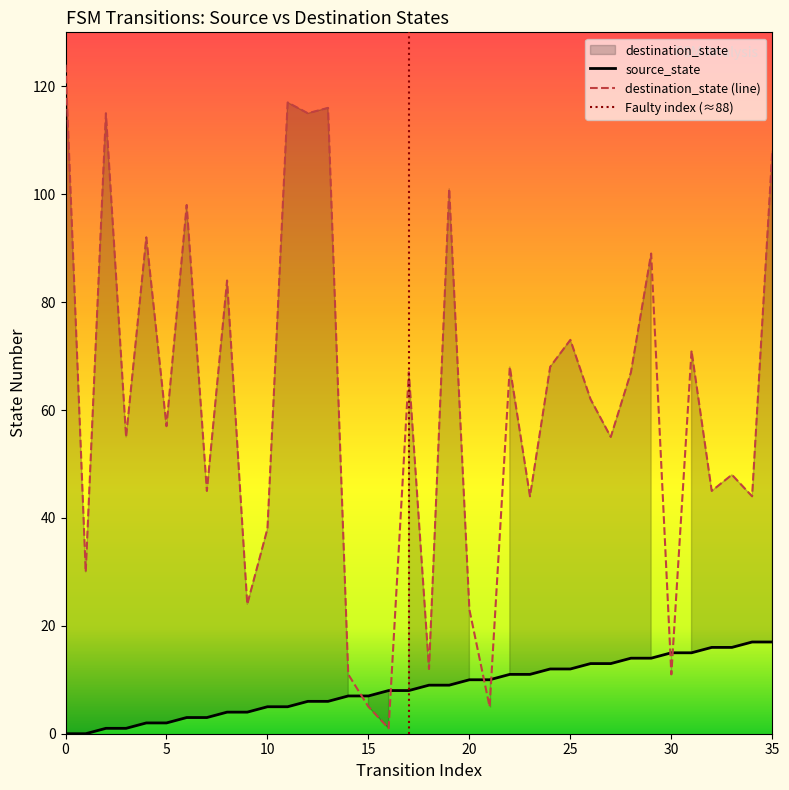

Which series has the largest range (max minus min)?

destination_state